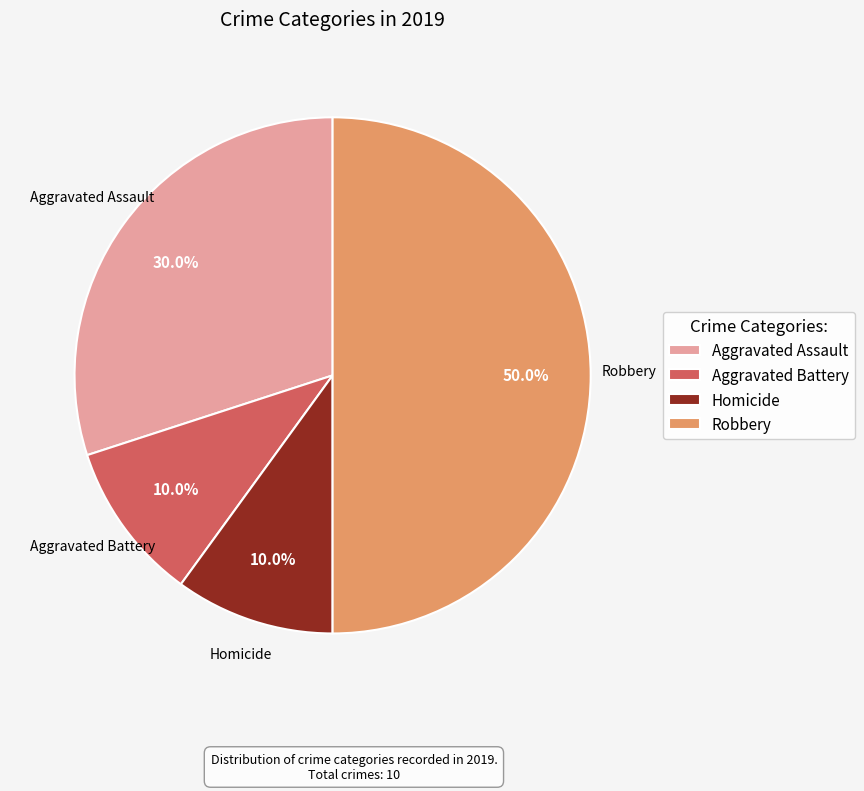

To the nearest percent, what is the combined percentage of Aggravated Assault and Robbery?

80%